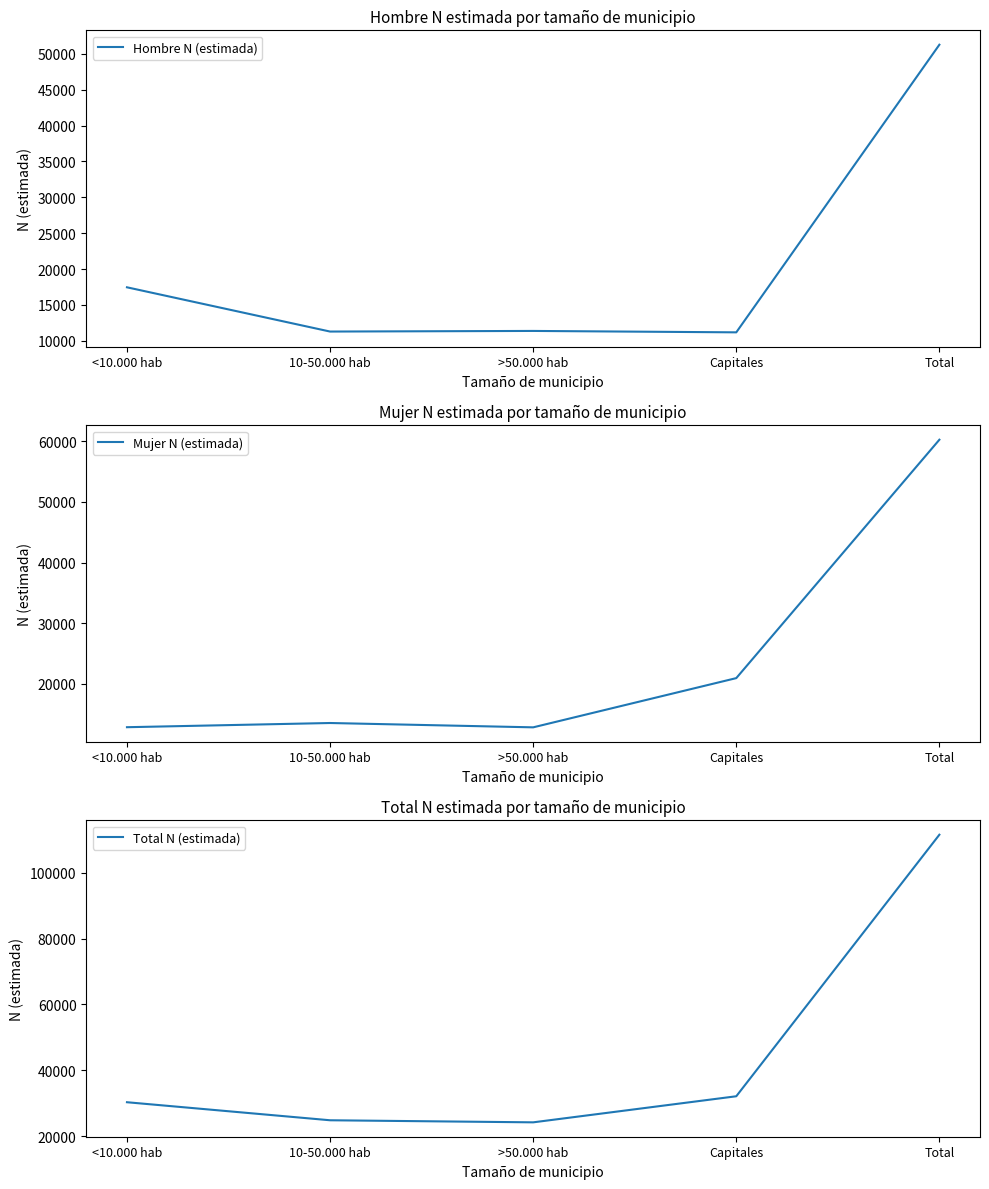

What is the greatest value displayed?

111527